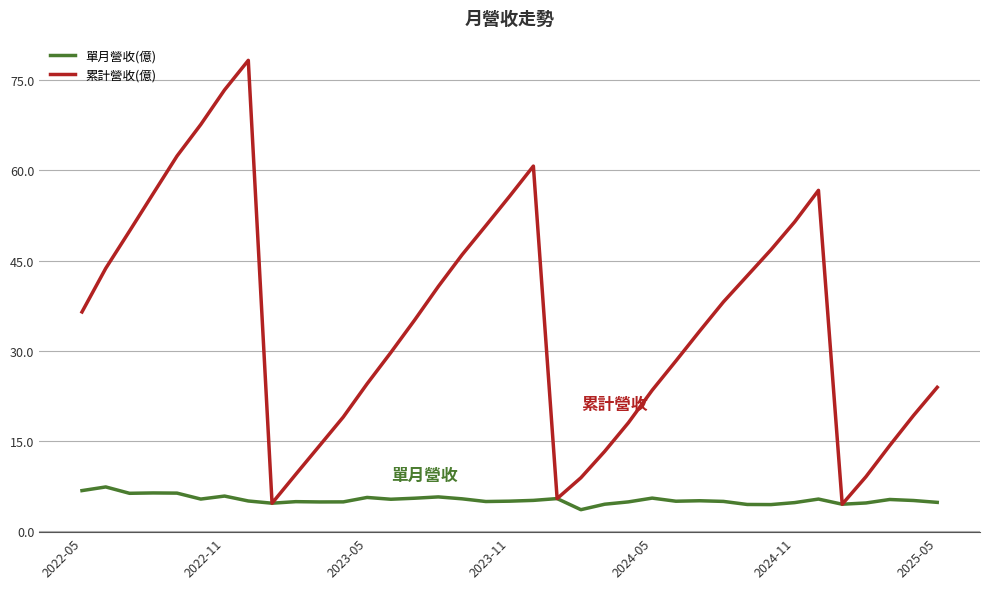

What is the lowest value of the 累計營收(億) series?

4.4